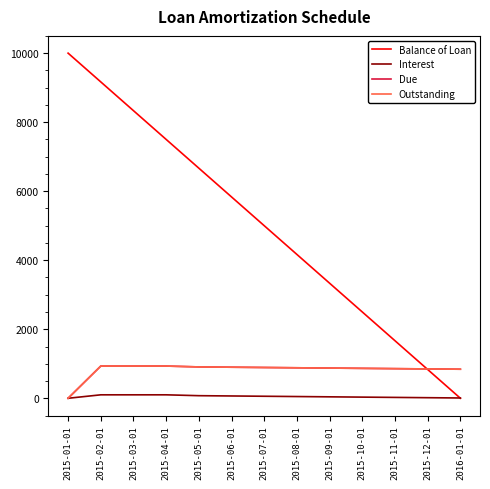

Reading left to right, transcribe all the data shown in this chart.

Balance of Loan: 2015-01-01=10000.0	2015-02-01=9166.7	2015-03-01=8333.3	2015-04-01=7500.0	2015-05-01=6666.7	2015-06-01=5833.4	2015-07-01=5000.0	2015-08-01=4166.7	2015-09-01=3333.4	2015-10-01=2500.0	2015-11-01=1666.7	2015-12-01=833.4	2016-01-01=0.0
Interest: 2015-01-01=0.0	2015-02-01=100.0	2015-03-01=100.0	2015-04-01=100.0	2015-05-01=75.0	2015-06-01=66.7	2015-07-01=58.3	2015-08-01=50.0	2015-09-01=41.7	2015-10-01=33.3	2015-11-01=25.0	2015-12-01=16.7	2016-01-01=8.3
Due: 2015-01-01=0.0	2015-02-01=933.3	2015-03-01=933.3	2015-04-01=933.3	2015-05-01=908.3	2015-06-01=900.0	2015-07-01=891.7	2015-08-01=883.3	2015-09-01=875.0	2015-10-01=866.7	2015-11-01=858.3	2015-12-01=850.0	2016-01-01=841.7
Outstanding: 2015-01-01=0.0	2015-02-01=933.3	2015-03-01=933.3	2015-04-01=933.3	2015-05-01=908.3	2015-06-01=900.0	2015-07-01=891.7	2015-08-01=883.3	2015-09-01=875.0	2015-10-01=866.7	2015-11-01=858.3	2015-12-01=850.0	2016-01-01=841.7